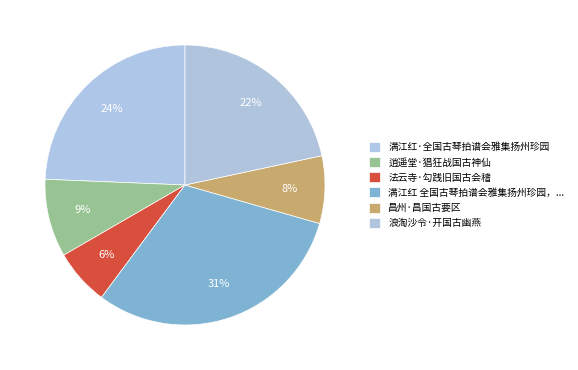

Rank the categories by value from highest to lowest.

满江红 全国古琴拍谱会雅集扬州珍园，分袂之顷，谢雷巢作水龙吟赠别，赋答, 满江红·全国古琴拍谱会雅集扬州珍园, 浪淘沙令·开国古幽燕, 逍遥堂·猖狂战国古神仙, 昌州·昌国古要区, 法云寺·勾践旧国古会稽